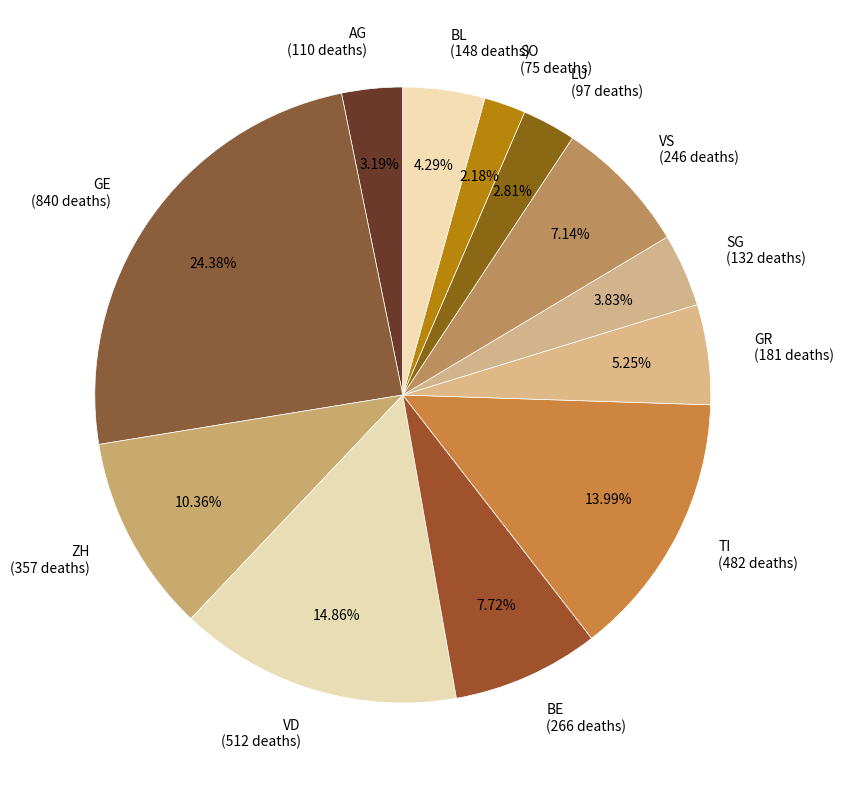

To the nearest percent, what is the difference between the VD and AG slice percentages?

12%